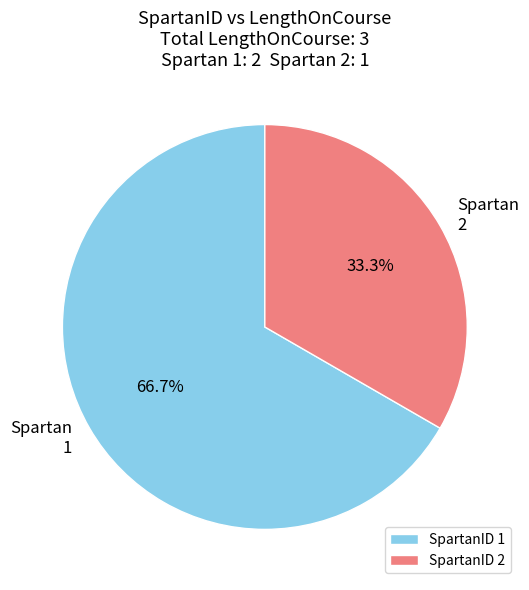

Which has a higher value, 2 or 1?

1